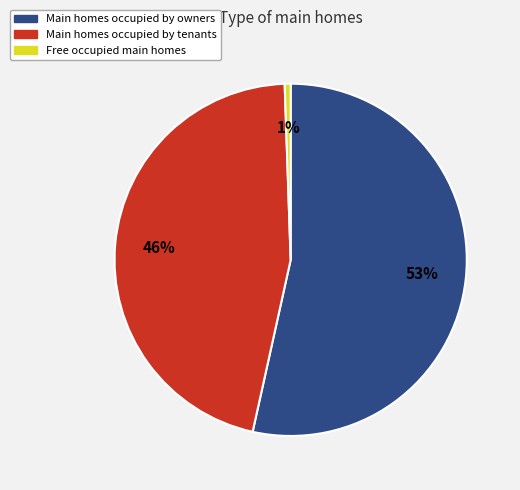

Count the number of slices in the pie.

3